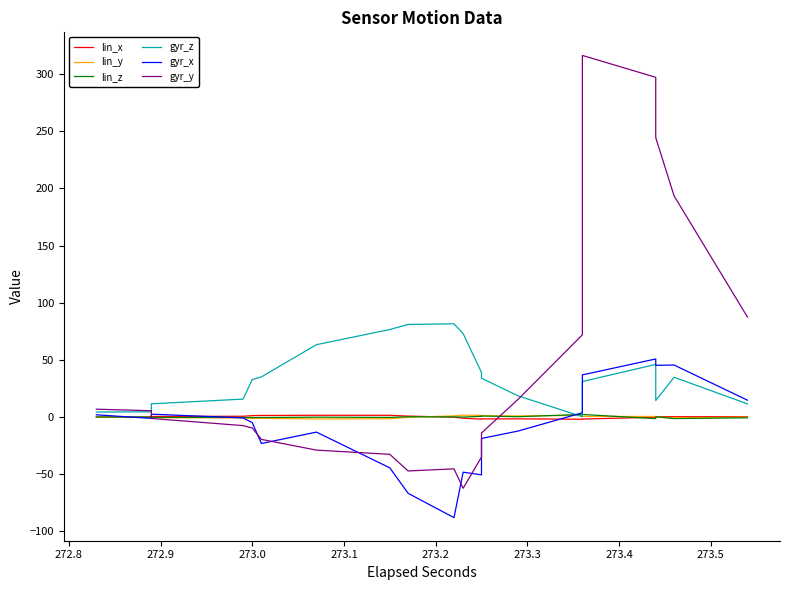

What is the average value of the gyr_x series?

-8.6